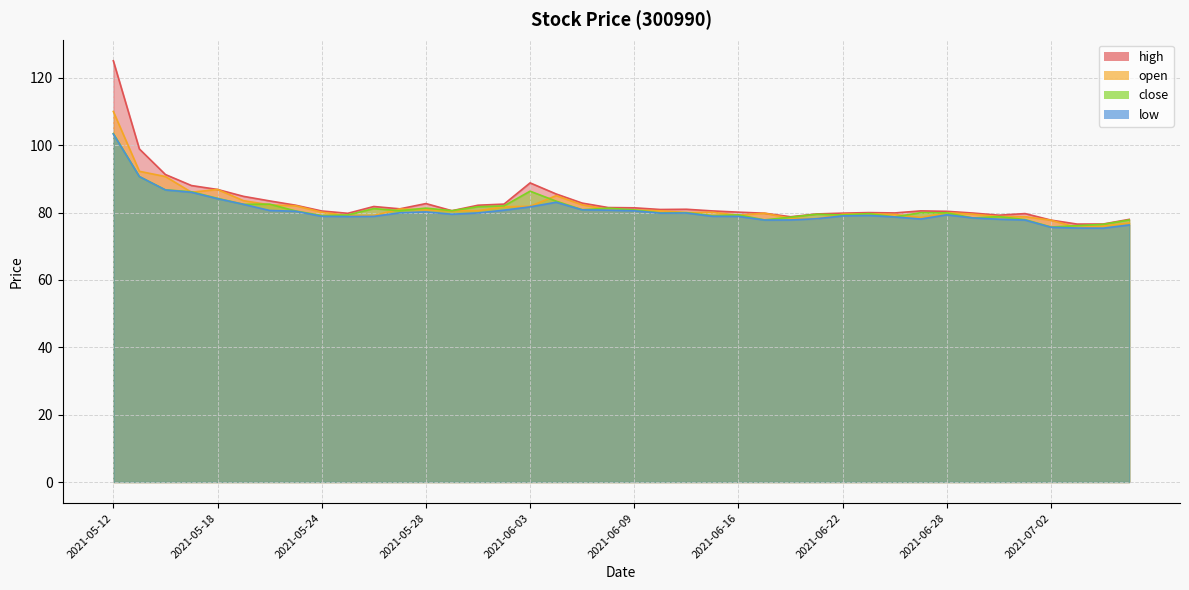

Does the chart display data point markers on the line(s)?

No